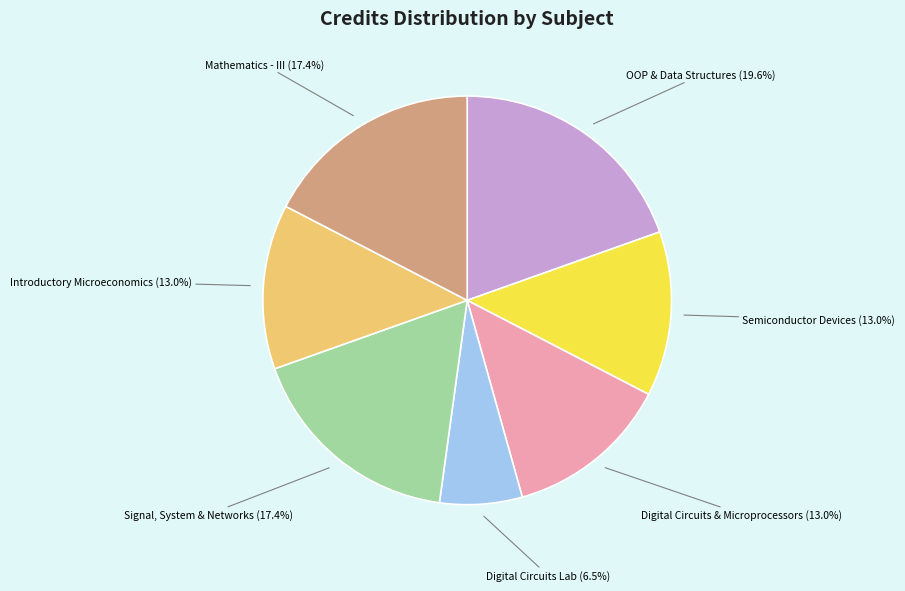

Which slice is the largest?

OOP & Data Structures